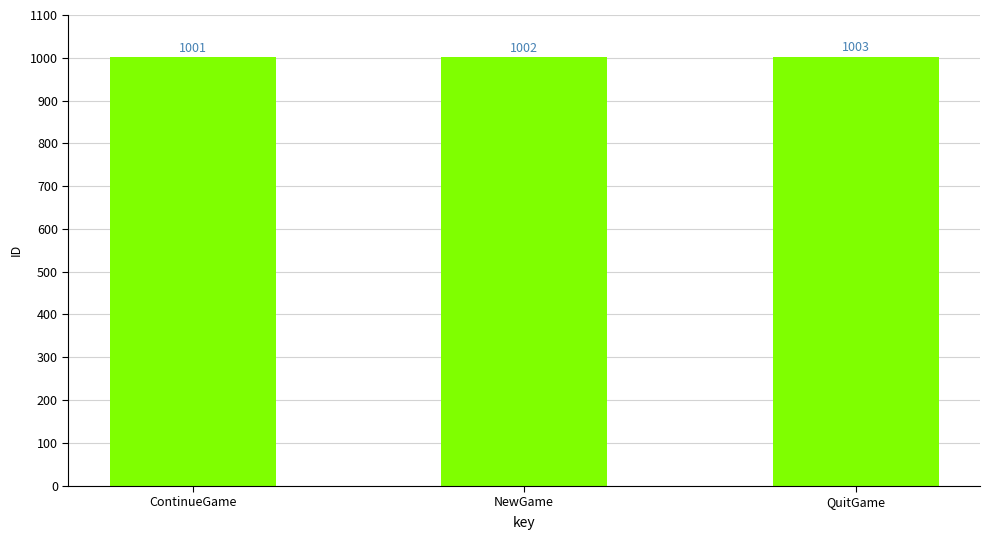

Is it true that the value at NewGame is 1002?

True